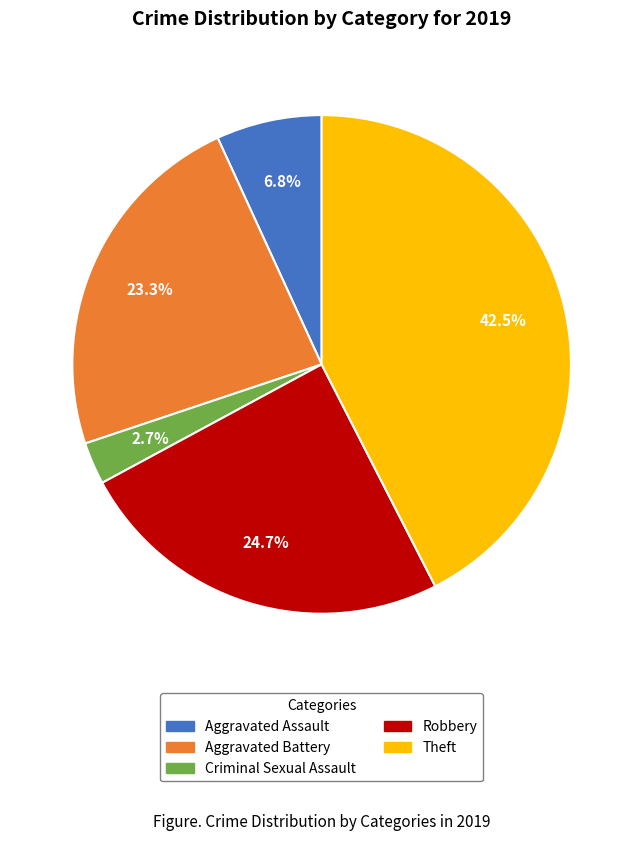

What is the largest slice in the pie chart?

Theft